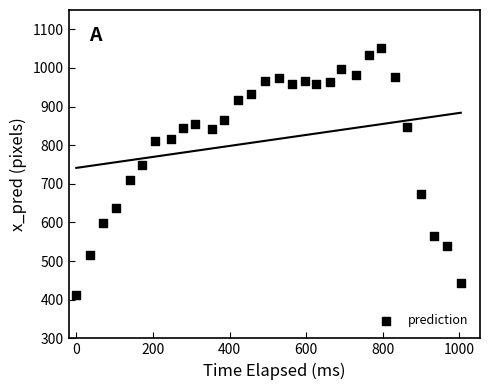

What is the range of X values (max minus min)?

1003.4